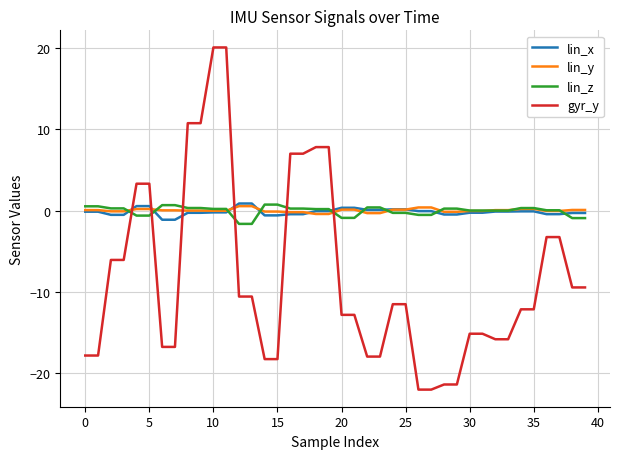

What is the lowest value of the lin_x series?

-1.1